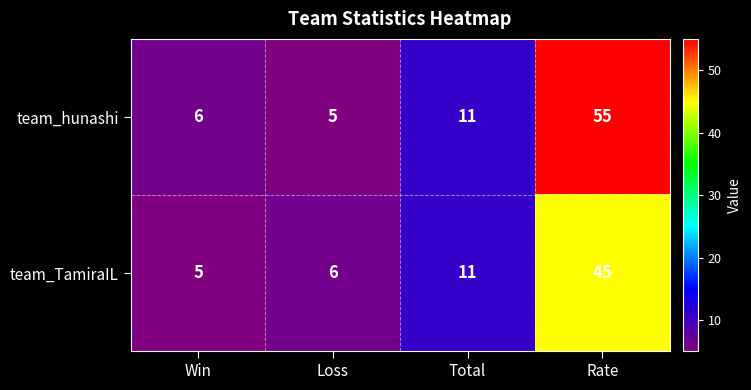

Reading left to right, extract all data points from this chart.

team_hunashi: 6	5	11	55
team_TamiraIL: 5	6	11	45